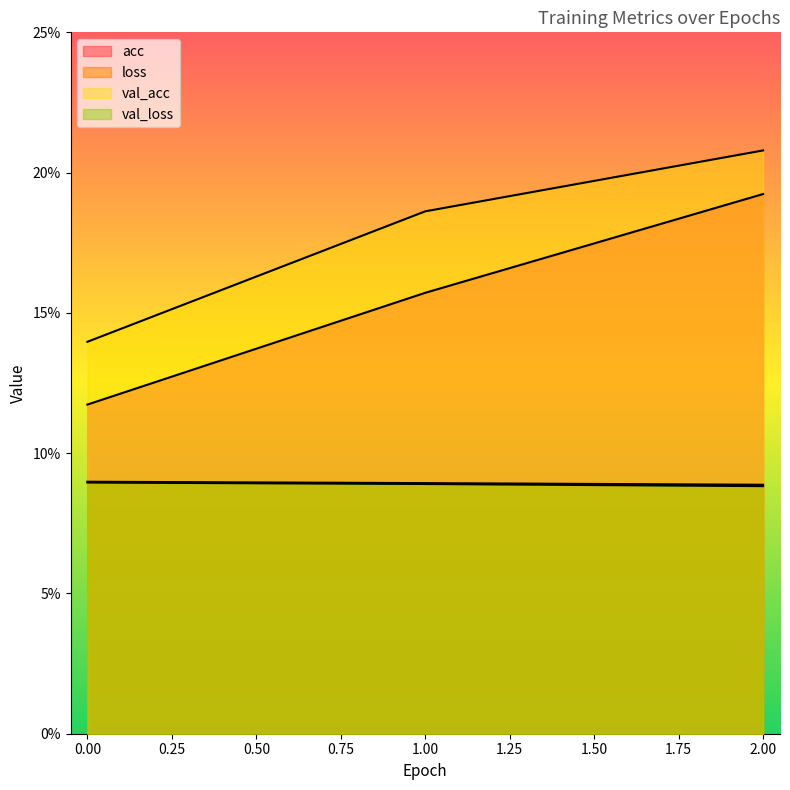

What is the minimum value shown in the chart?

0.1